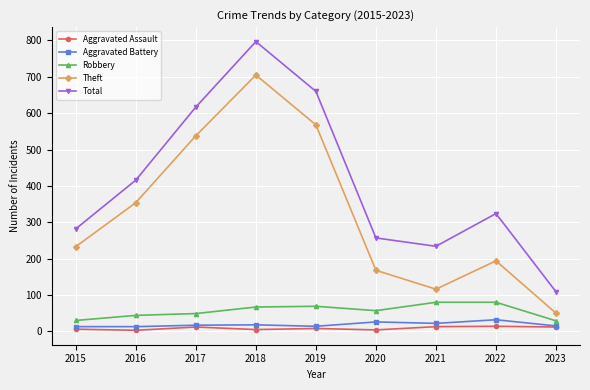

At how many categories does at least one series exceed 460?

3